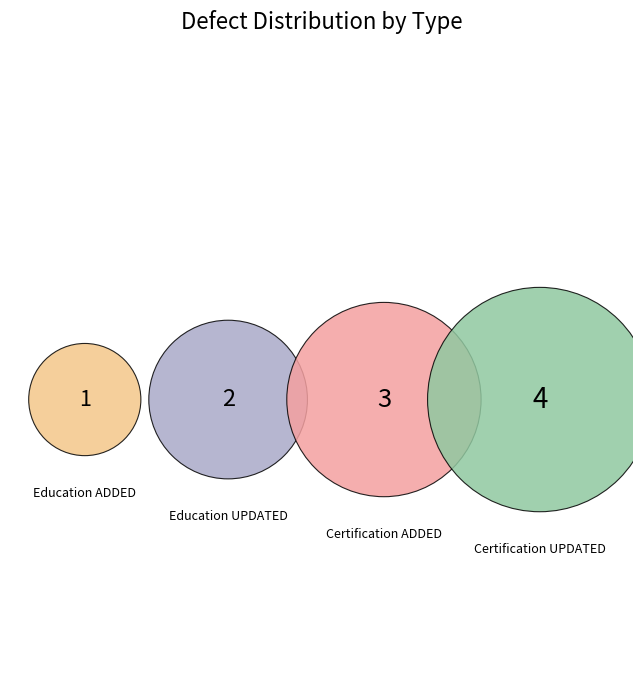

Does Duplicate Education ADDED account for over 50% of the chart?

No